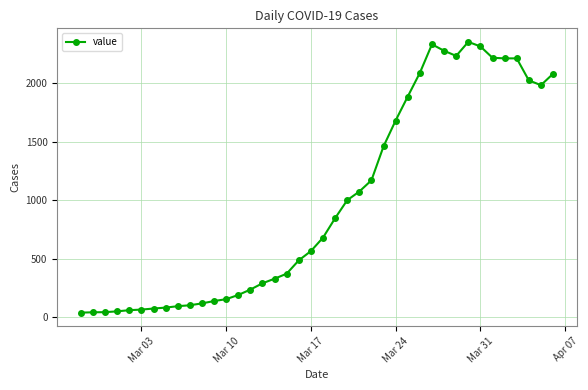

True or false: there are more than 0 points higher than both neighbors.

True